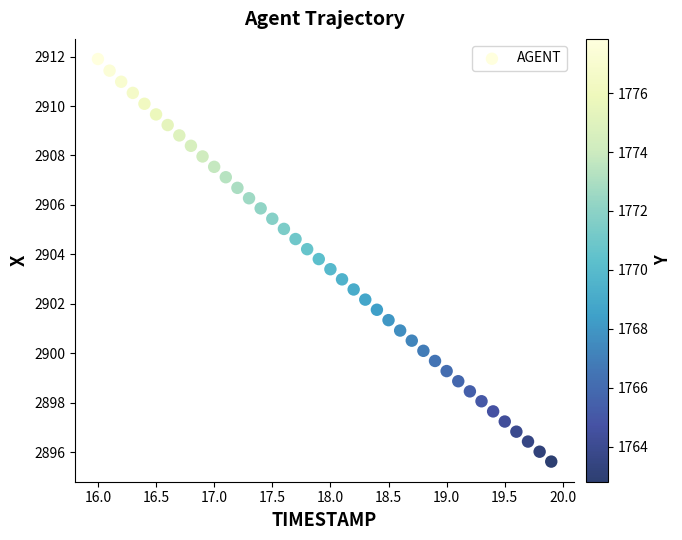

What is the range of Y values (max minus min)?

16.3